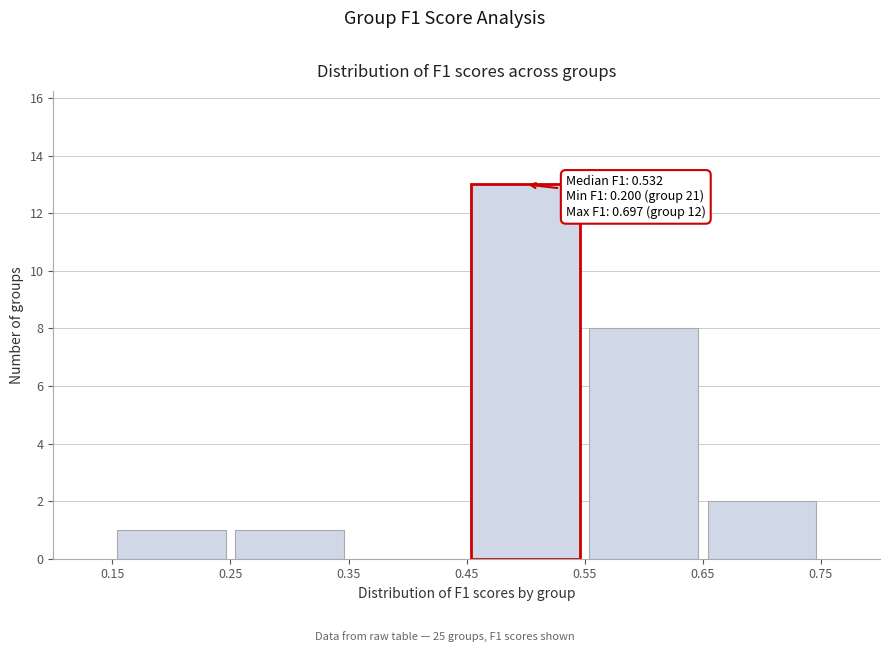

Over which range of the x-axis is the bar tallest?

0.45 to 0.55